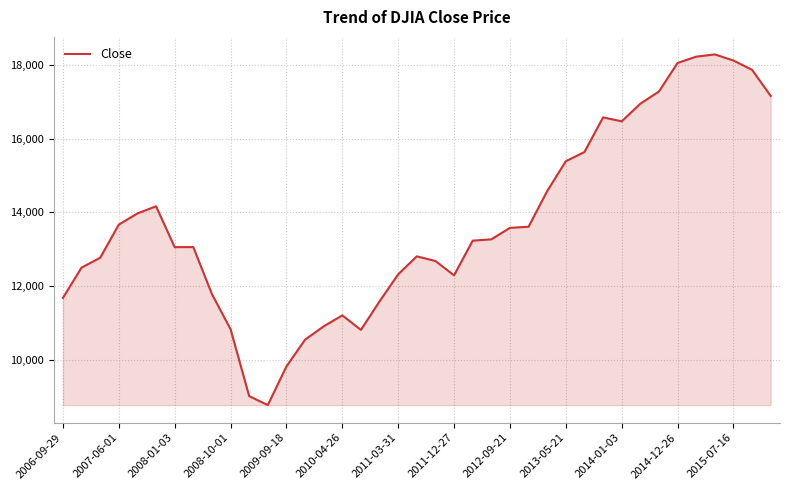

What is the greatest value displayed?

18285.4